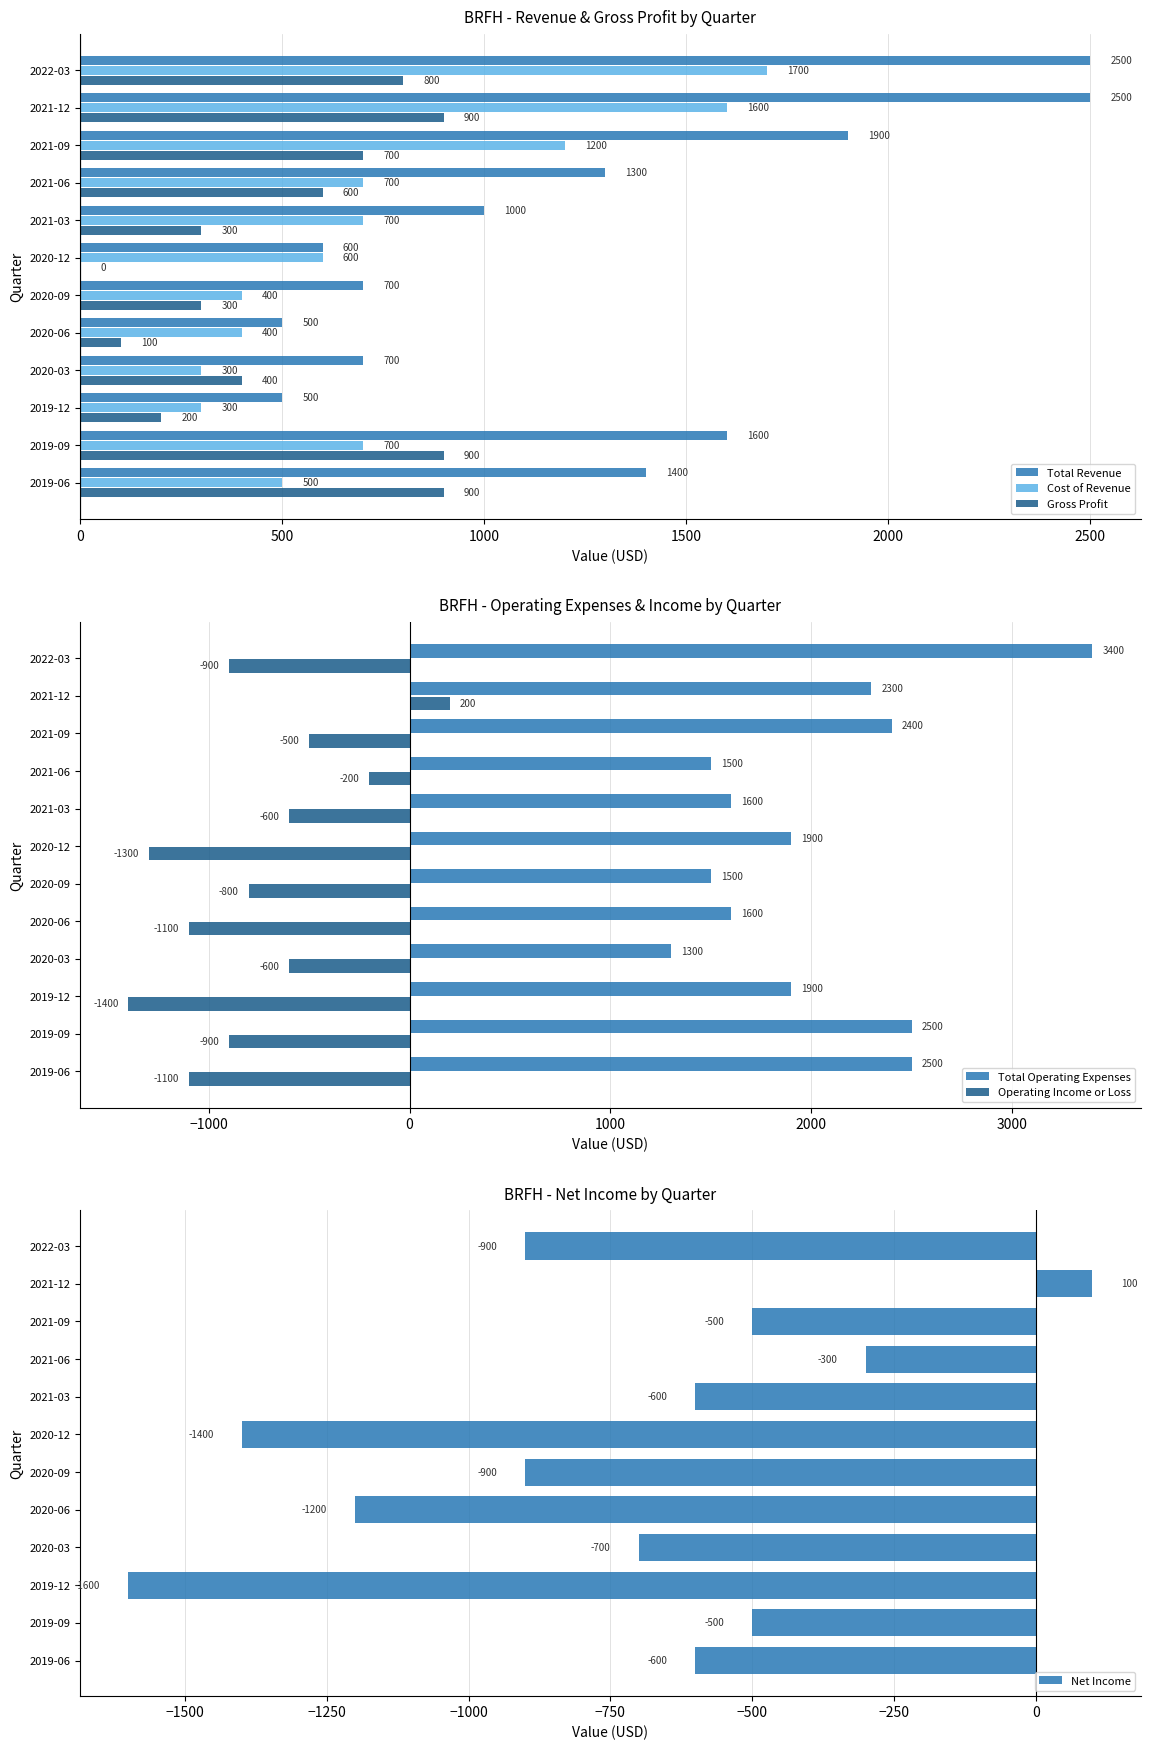

What is the highest value of the Cost of Revenue series?

1700